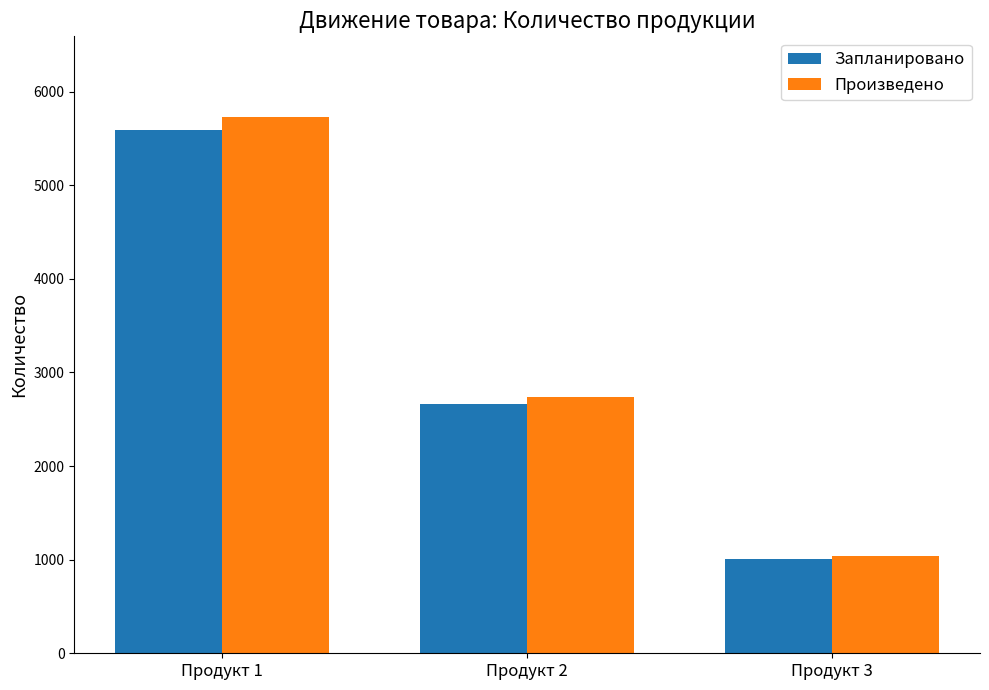

Which label corresponds to the largest value in the chart?

Продукт 1